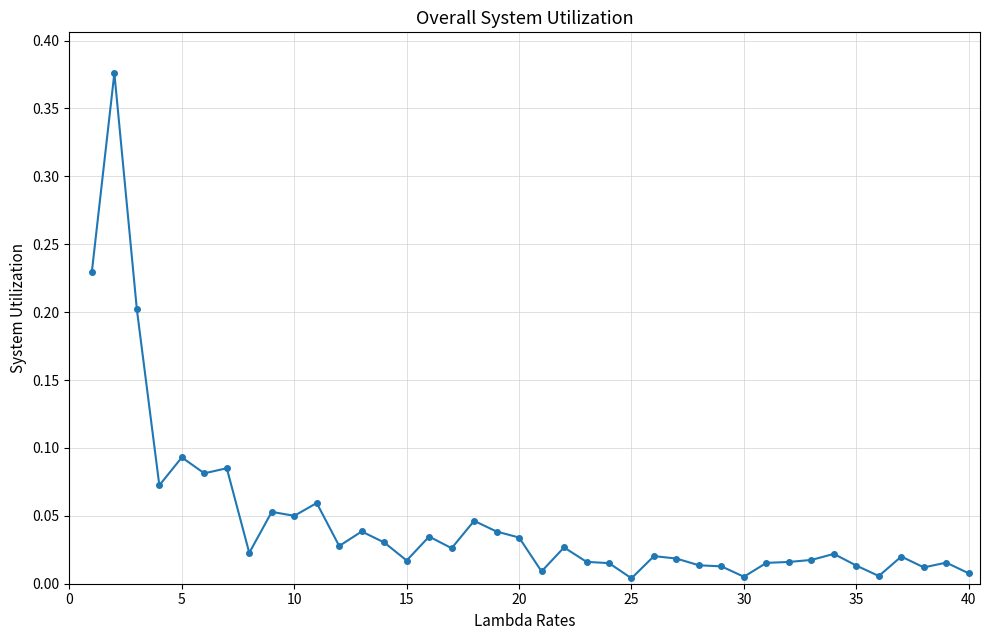

True or false: the data has more than 1 interior local peaks.

True